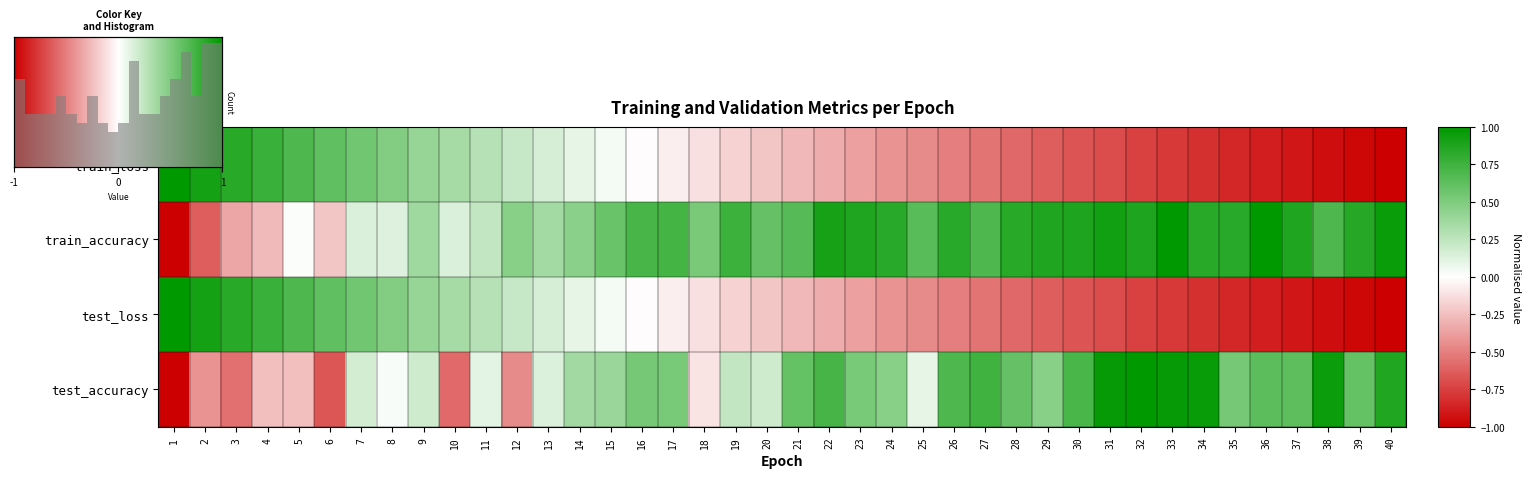

Reading left to right, transcribe all the data shown in this chart.

test_accuracy: 1=-1.0	2=-0.4	3=-0.6	4=-0.3	5=-0.3	6=-0.7	7=0.2	8=0.0	9=0.2	10=-0.6	11=0.1	12=-0.5	13=0.1	14=0.4	15=0.4	16=0.5	17=0.5	18=-0.1	19=0.2	20=0.2	21=0.6	22=0.7	23=0.5	24=0.5	25=0.1	26=0.7	27=0.7	28=0.6	29=0.5	30=0.7	31=1.0	32=1.0	33=1.0	34=1.0	35=0.5	36=0.6	37=0.6	38=0.9	39=0.6	40=0.9
test_loss: 1=1.0	2=0.9	3=0.8	4=0.8	5=0.7	6=0.6	7=0.5	8=0.5	9=0.4	10=0.3	11=0.3	12=0.2	13=0.2	14=0.1	15=0.0	16=-0.0	17=-0.1	18=-0.1	19=-0.2	20=-0.2	21=-0.3	22=-0.3	23=-0.4	24=-0.4	25=-0.5	26=-0.5	27=-0.5	28=-0.6	29=-0.6	30=-0.7	31=-0.7	32=-0.7	33=-0.8	34=-0.8	35=-0.8	36=-0.9	37=-0.9	38=-0.9	39=-1.0	40=-1.0
train_accuracy: 1=-1.0	2=-0.6	3=-0.3	4=-0.3	5=0.0	6=-0.2	7=0.1	8=0.1	9=0.4	10=0.1	11=0.2	12=0.5	13=0.4	14=0.5	15=0.6	16=0.7	17=0.7	18=0.5	19=0.8	20=0.6	21=0.7	22=0.9	23=0.9	24=0.8	25=0.6	26=0.8	27=0.7	28=0.8	29=0.9	30=0.9	31=0.9	32=0.9	33=1.0	34=0.8	35=0.8	36=1.0	37=0.9	38=0.7	39=0.8	40=1.0
train_loss: 1=1.0	2=0.9	3=0.8	4=0.8	5=0.7	6=0.6	7=0.5	8=0.5	9=0.4	10=0.3	11=0.3	12=0.2	13=0.2	14=0.1	15=0.0	16=-0.0	17=-0.1	18=-0.1	19=-0.2	20=-0.2	21=-0.3	22=-0.3	23=-0.4	24=-0.4	25=-0.5	26=-0.5	27=-0.5	28=-0.6	29=-0.6	30=-0.7	31=-0.7	32=-0.7	33=-0.8	34=-0.8	35=-0.8	36=-0.9	37=-0.9	38=-0.9	39=-1.0	40=-1.0